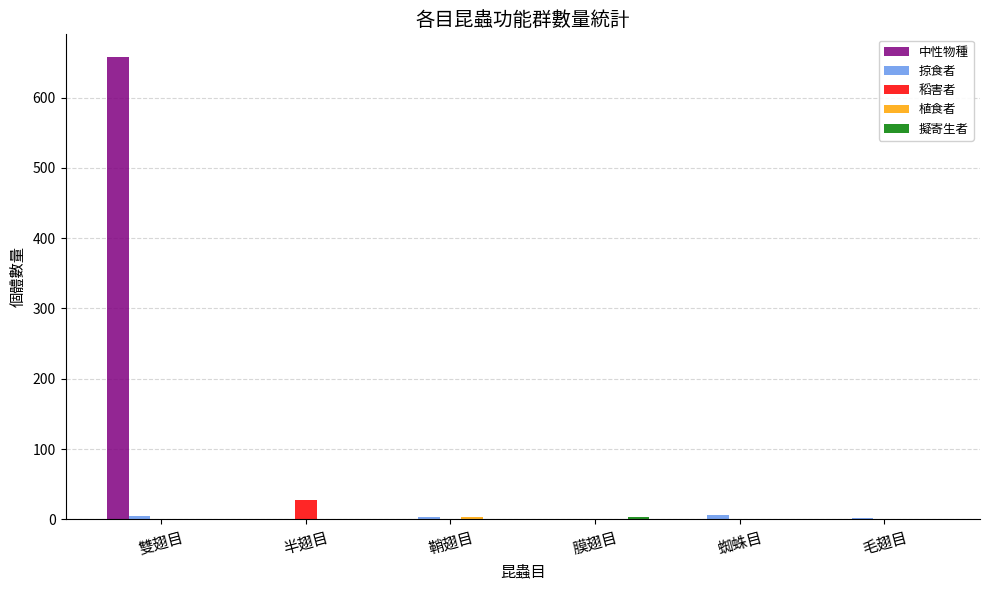

What is the total value across all series at 雙翅目?

662